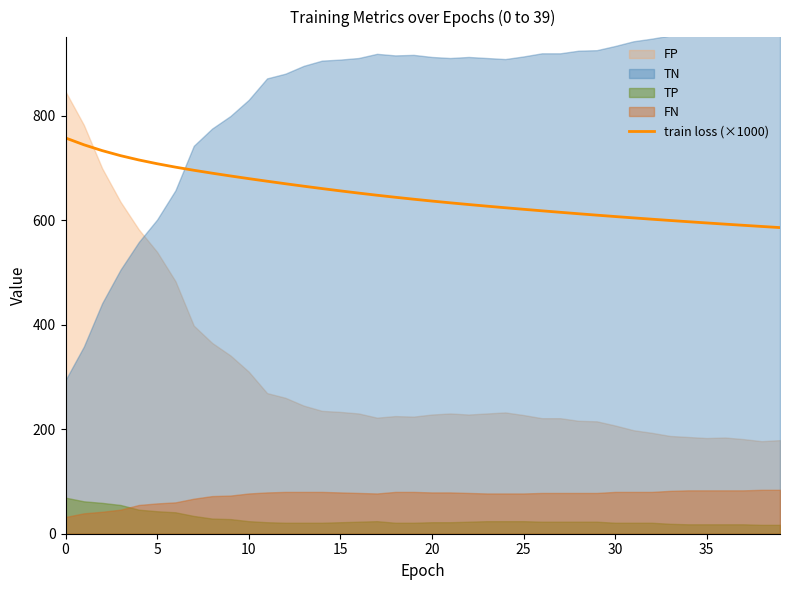

What is the change in value from 13 to 14?

-4.6